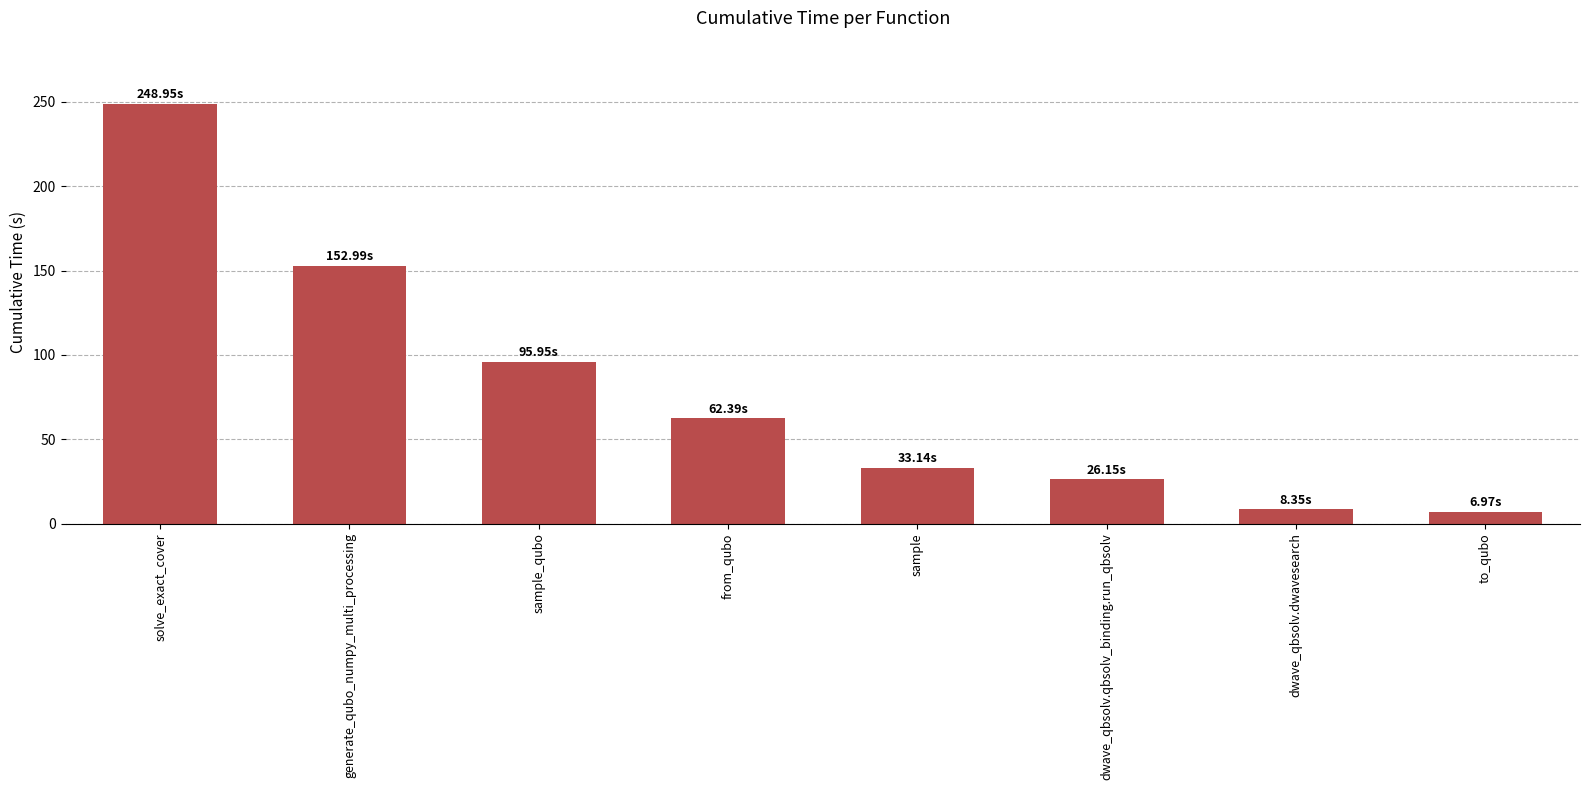

What is the value of the 1st bar from the left?

248.9